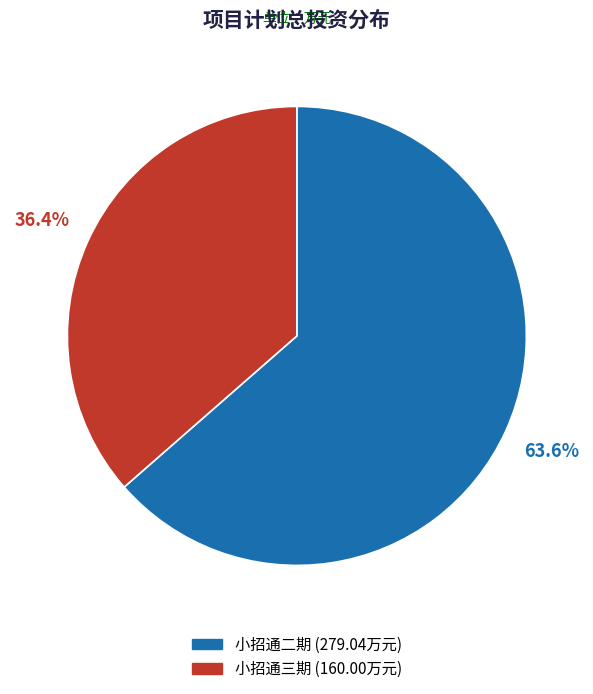

How much of the chart is everything except 小招通二期?

36.4%